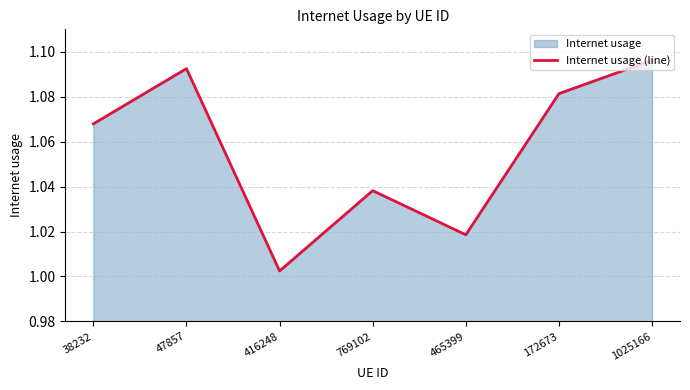

What is the value of the 1st point from the left?

1.1